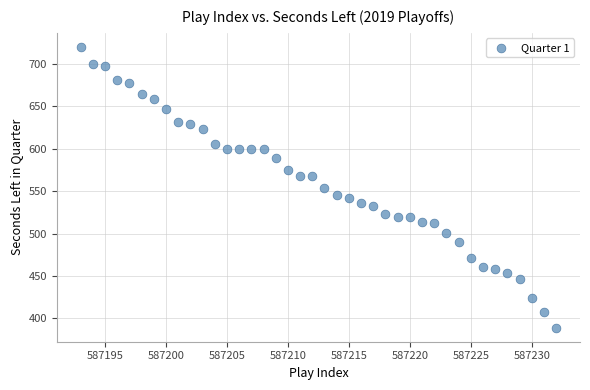

What is the range of Y values (max minus min)?

331